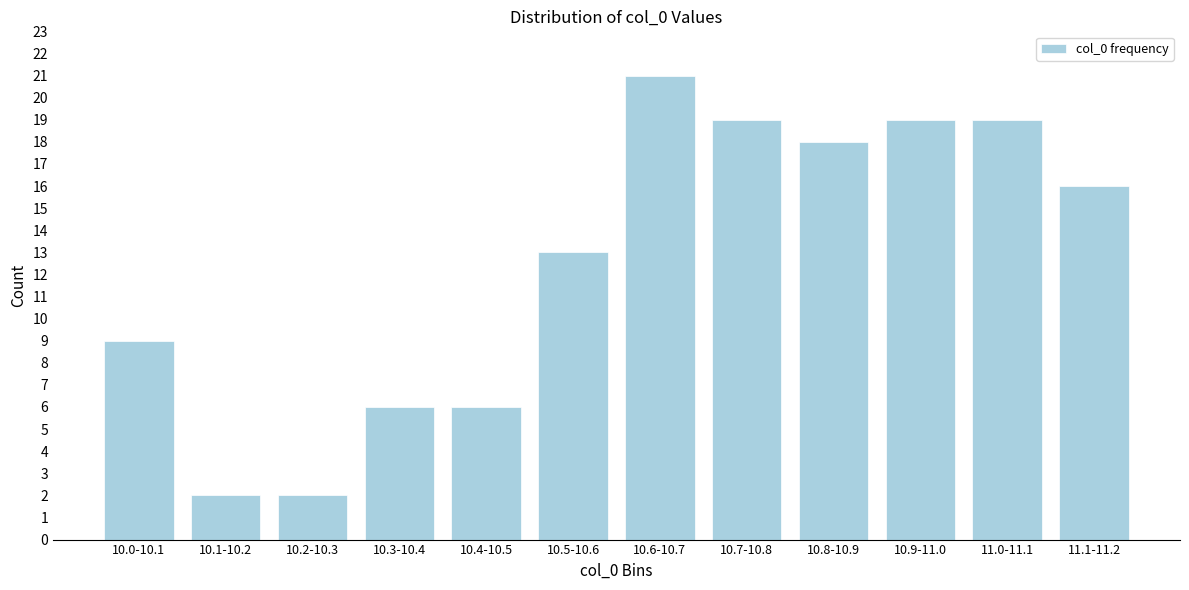

Reading left to right, list all the values displayed in this chart.

10.0-10.1=9	10.1-10.2=2	10.2-10.3=2	10.3-10.4=6	10.4-10.5=6	10.5-10.6=13	10.6-10.7=21	10.7-10.8=19	10.8-10.9=18	10.9-11.0=19	11.0-11.1=19	11.1-11.2=16